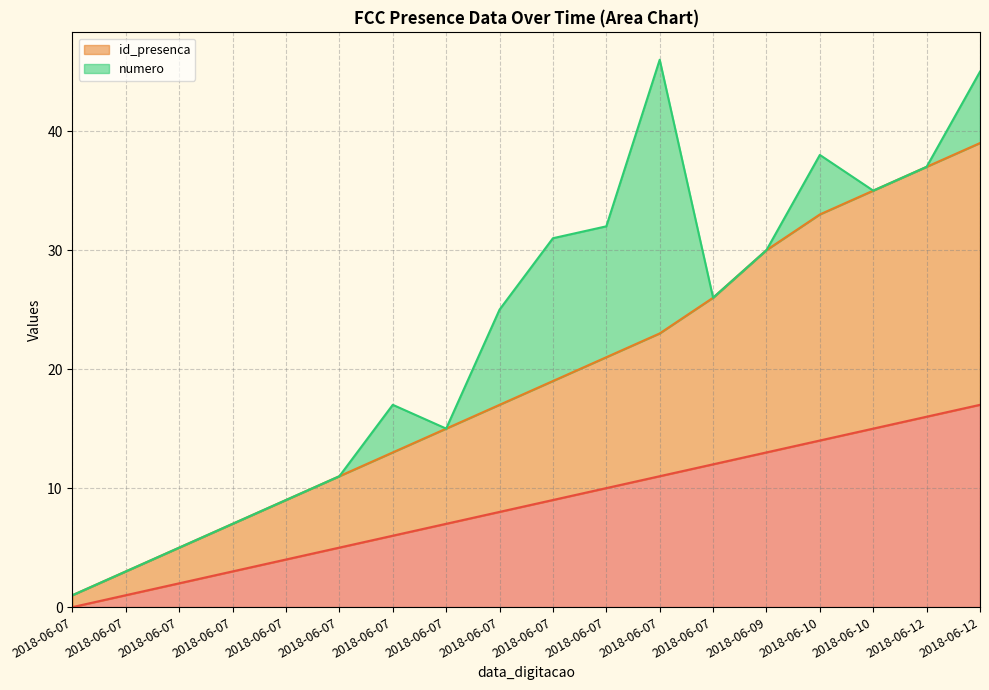

What is the difference between the maximum and second lowest values in the id_presenca series?

36